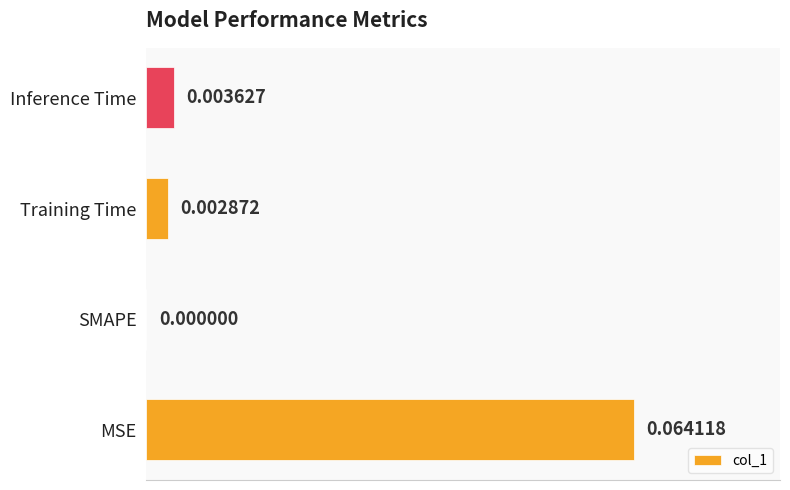

Between Training Time and MSE, which is larger?

MSE